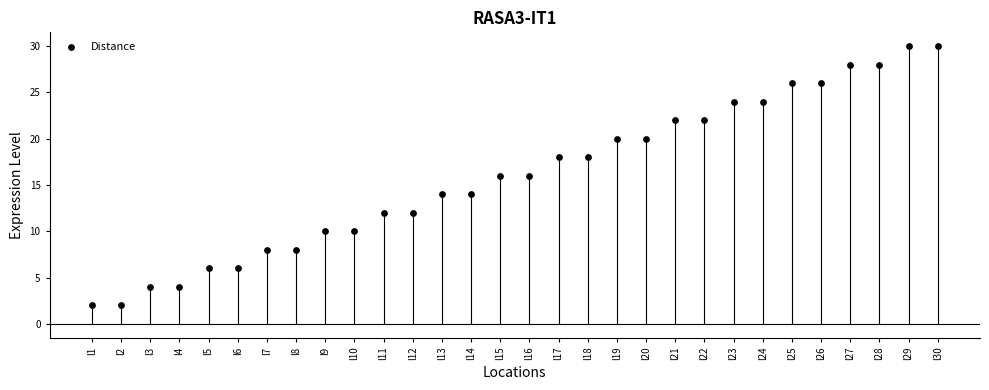

What is the ratio of the value at l29 to the value at l16?

1.9